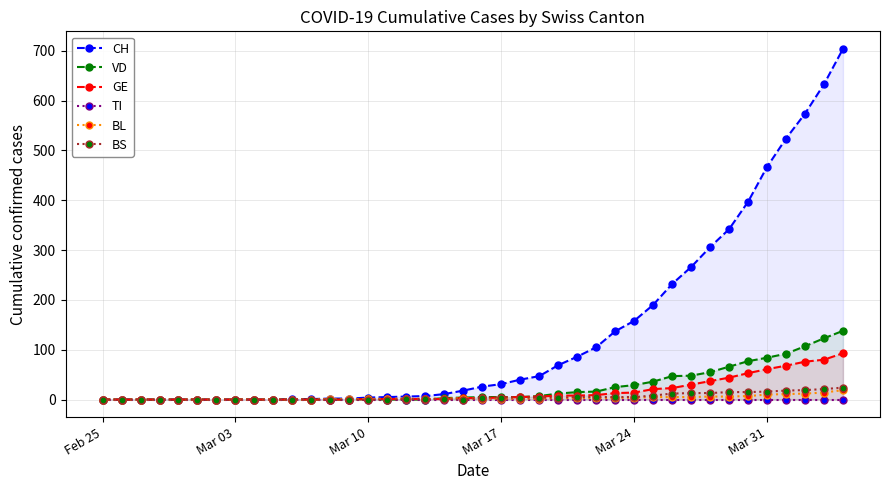

What is the maximum value for BS?

24